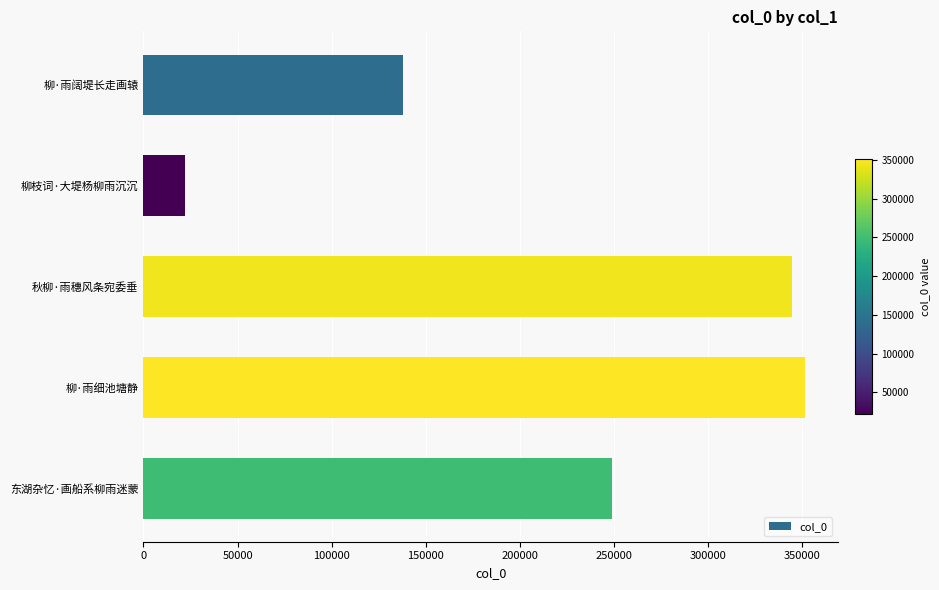

What is the approximate value at 秋柳·雨穗风条宛委垂, to the nearest 100?

344400